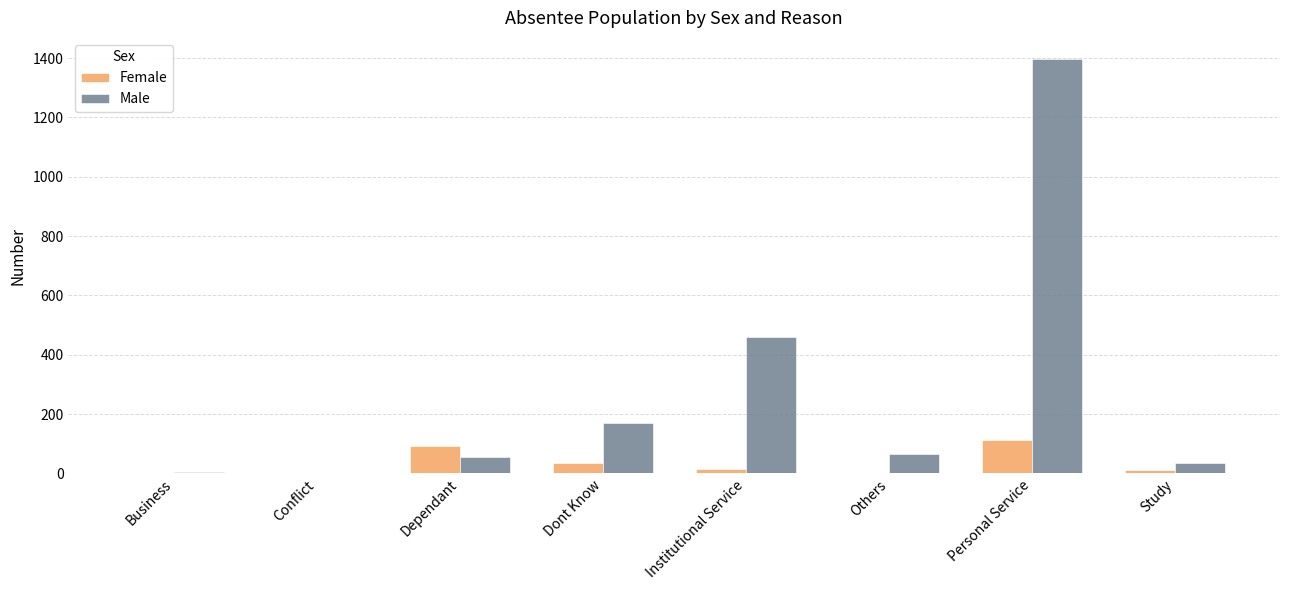

At which label is Male closest to 699?

Institutional Service